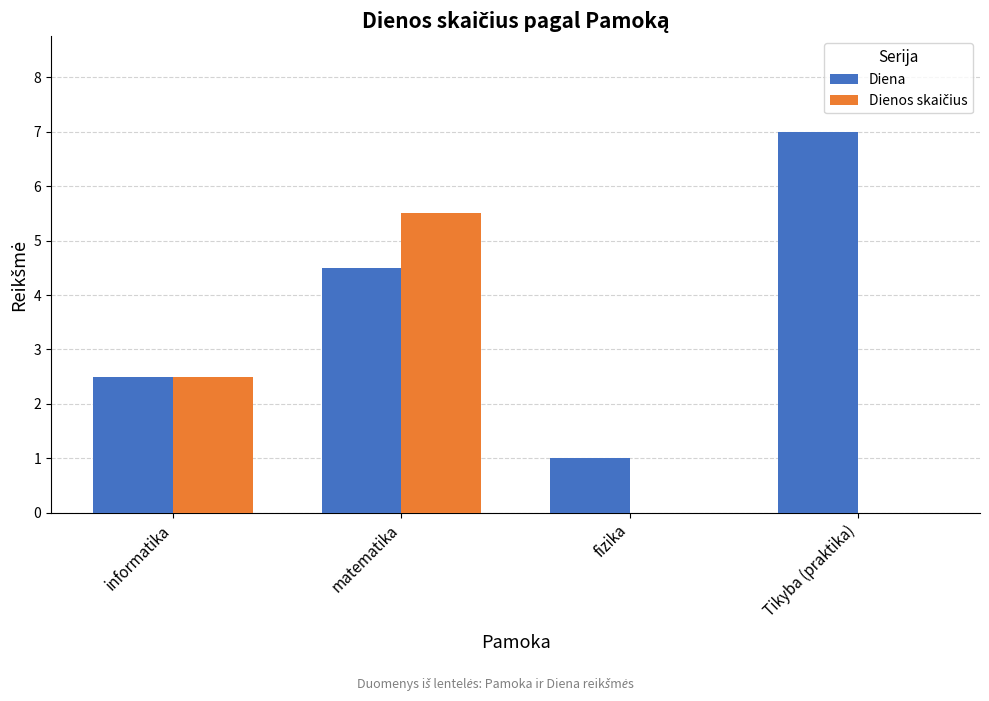

At which category is the sum across all series the highest?

matematika